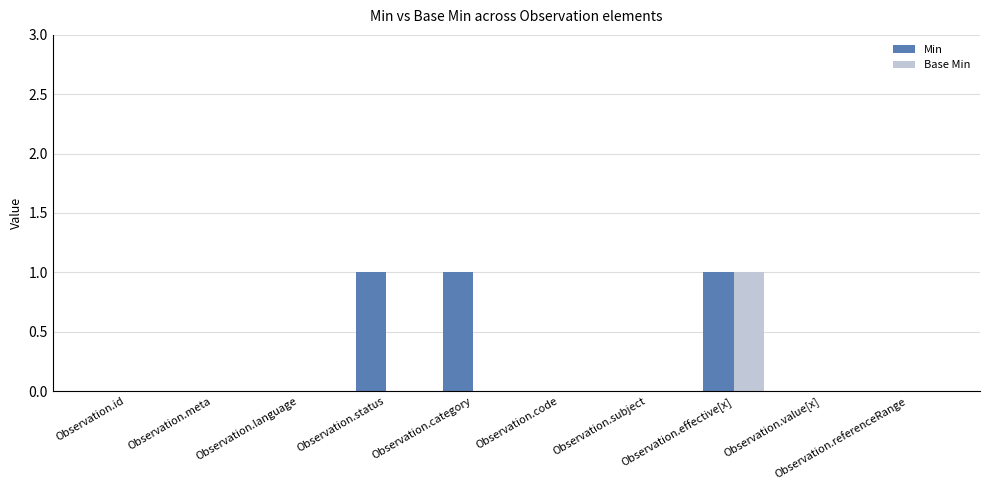

The value of Base Min at Observation.value[x] is 1. True or false?

False